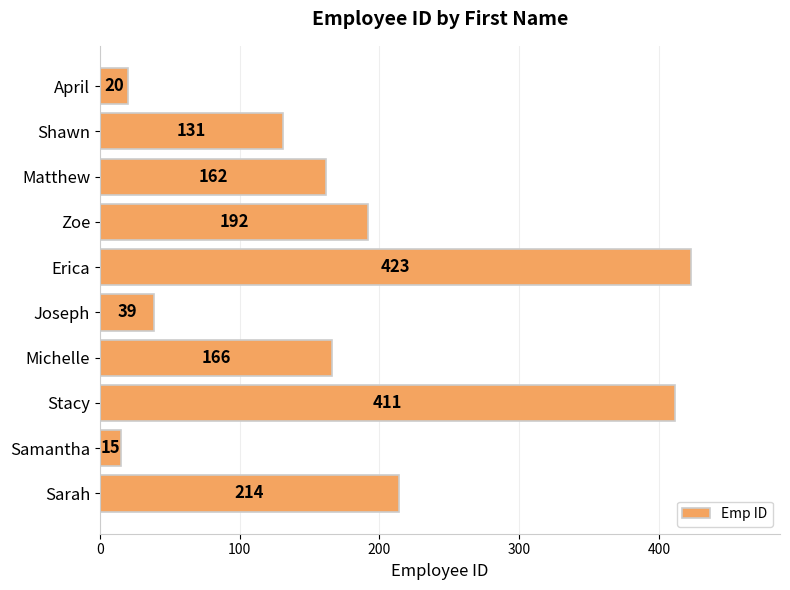

What is the approximate value at Shawn, to the nearest 50?

150